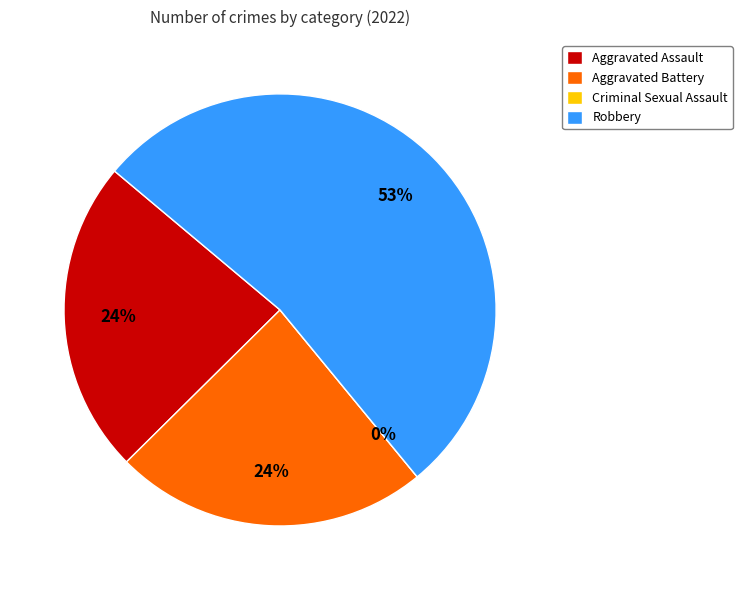

Is it true that Robbery is 53% of the pie?

True